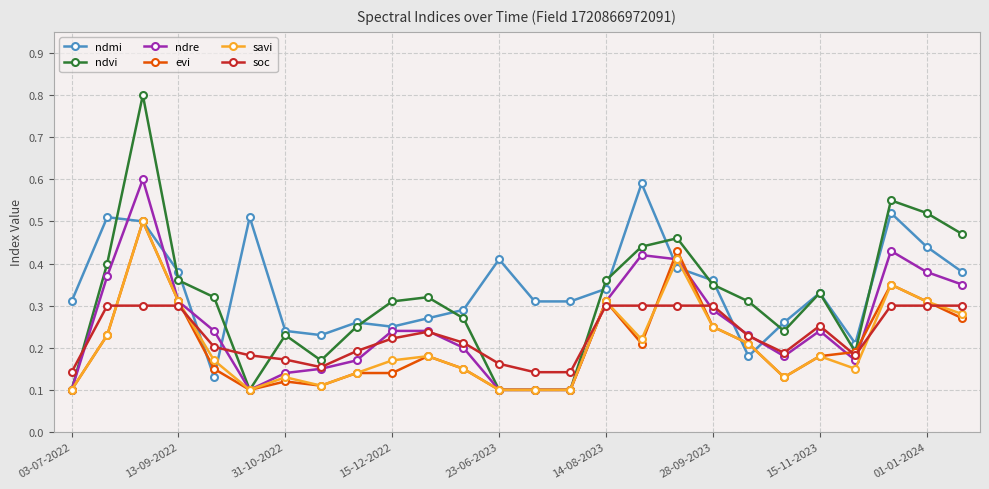

How many lines are shown in the chart?

6